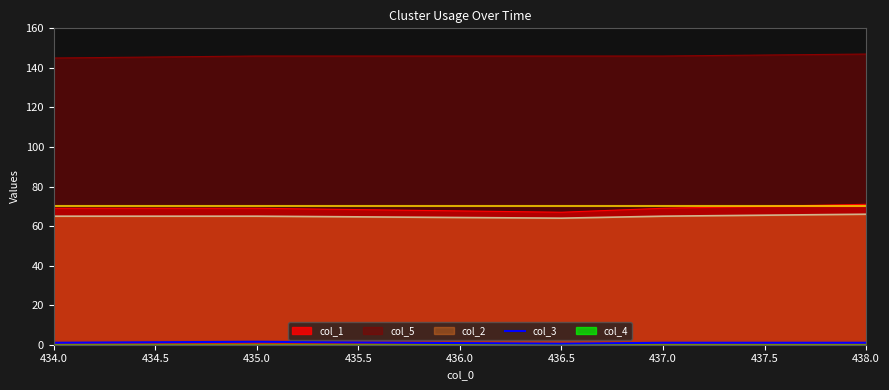

True or false: col_1 and col_5 intersect in this chart.

False